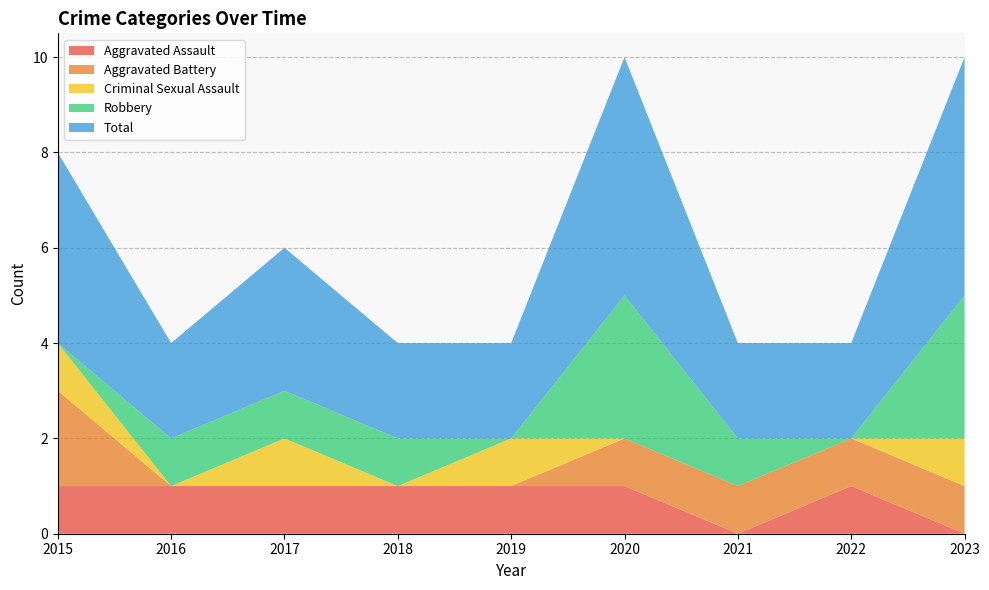

Reading right to left, extract all data points from this chart.

Aggravated Assault: 2023=0	2022=1	2021=0	2020=1	2019=1	2018=1	2017=1	2016=1	2015=1
Aggravated Battery: 2023=1	2022=1	2021=1	2020=1	2019=0	2018=0	2017=0	2016=0	2015=2
Criminal Sexual Assault: 2023=1	2022=0	2021=0	2020=0	2019=1	2018=0	2017=1	2016=0	2015=1
Robbery: 2023=3	2022=0	2021=1	2020=3	2019=0	2018=1	2017=1	2016=1	2015=0
Total: 2023=5	2022=2	2021=2	2020=5	2019=2	2018=2	2017=3	2016=2	2015=4